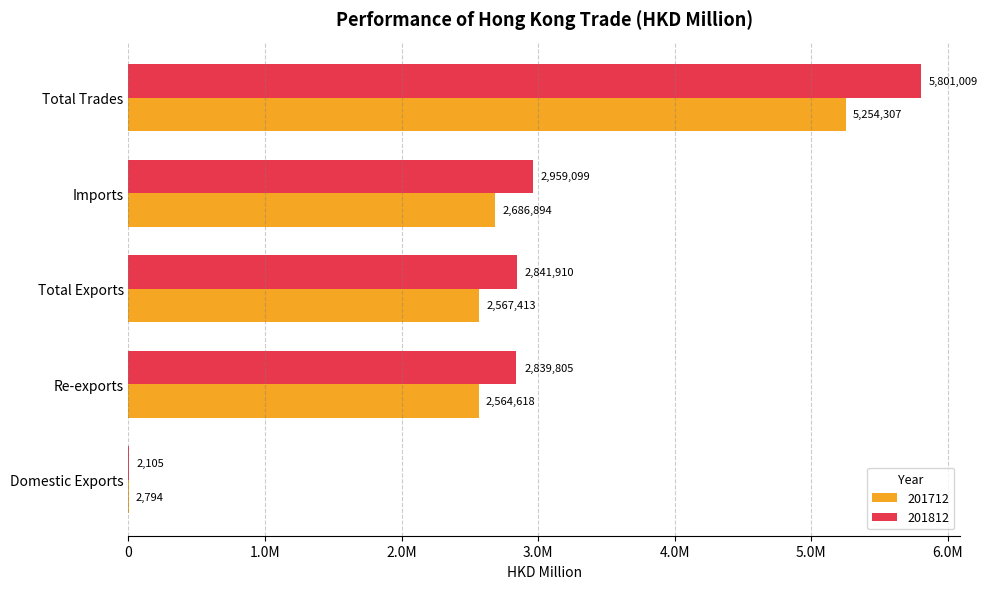

What is the maximum value for 201812?

5801009.3